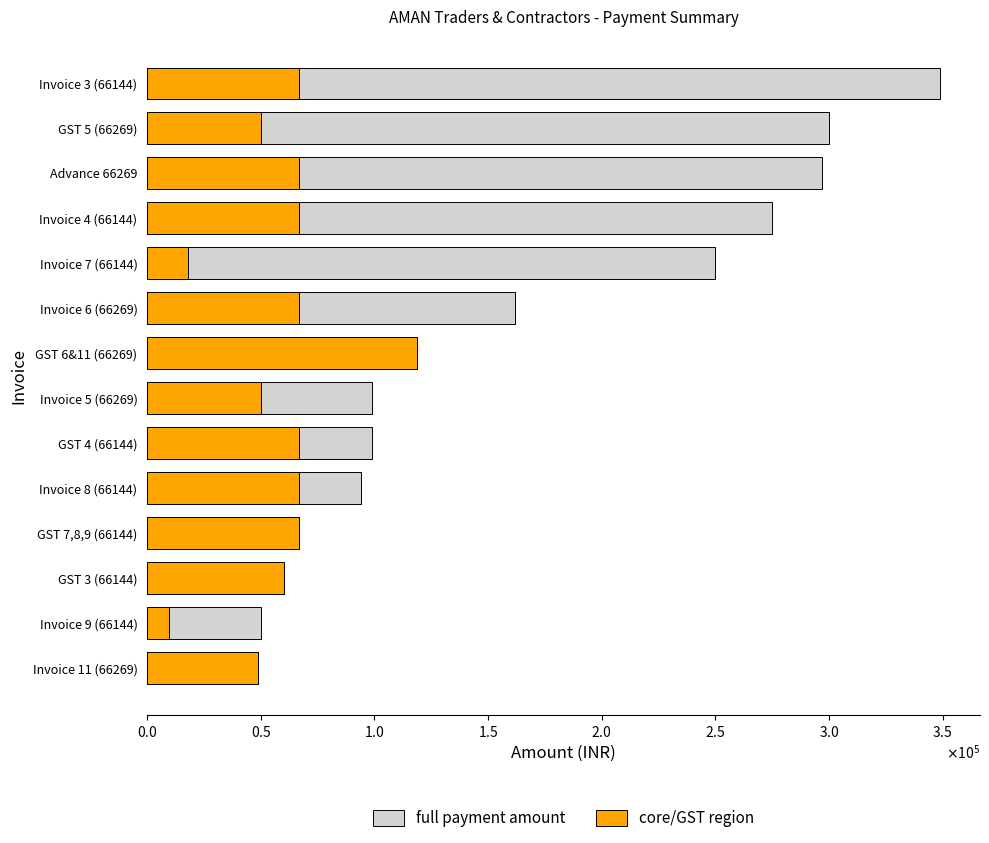

Rank the series at Invoice 6 (66269) from lowest to highest value.

core/GST region, full payment amount